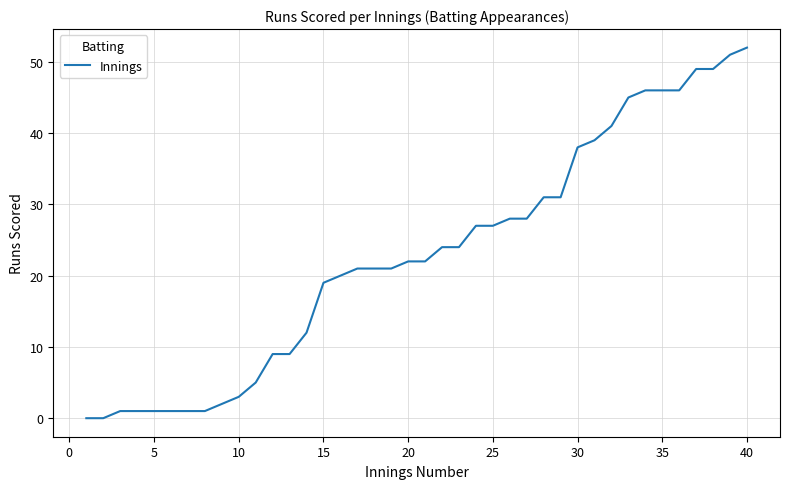

Reading left to right, what are all the values shown in this chart?

0	0	1	1	1	1	1	1	2	3	5	9	9	12	19	20	21	21	21	22	22	24	24	27	27	28	28	31	31	38	39	41	45	46	46	46	49	49	51	52